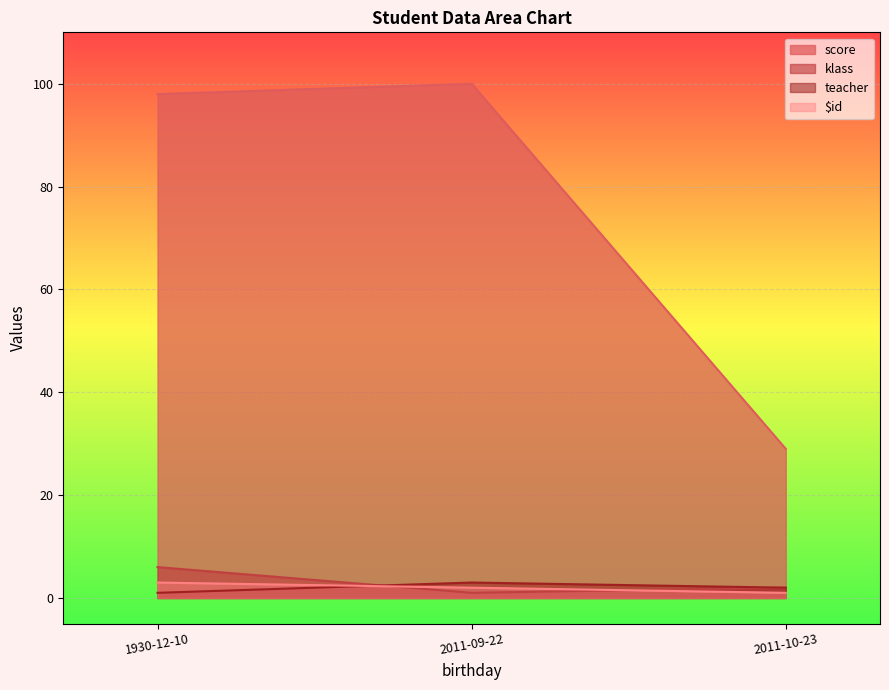

Which category has the lowest value across all series?

2011-09-22